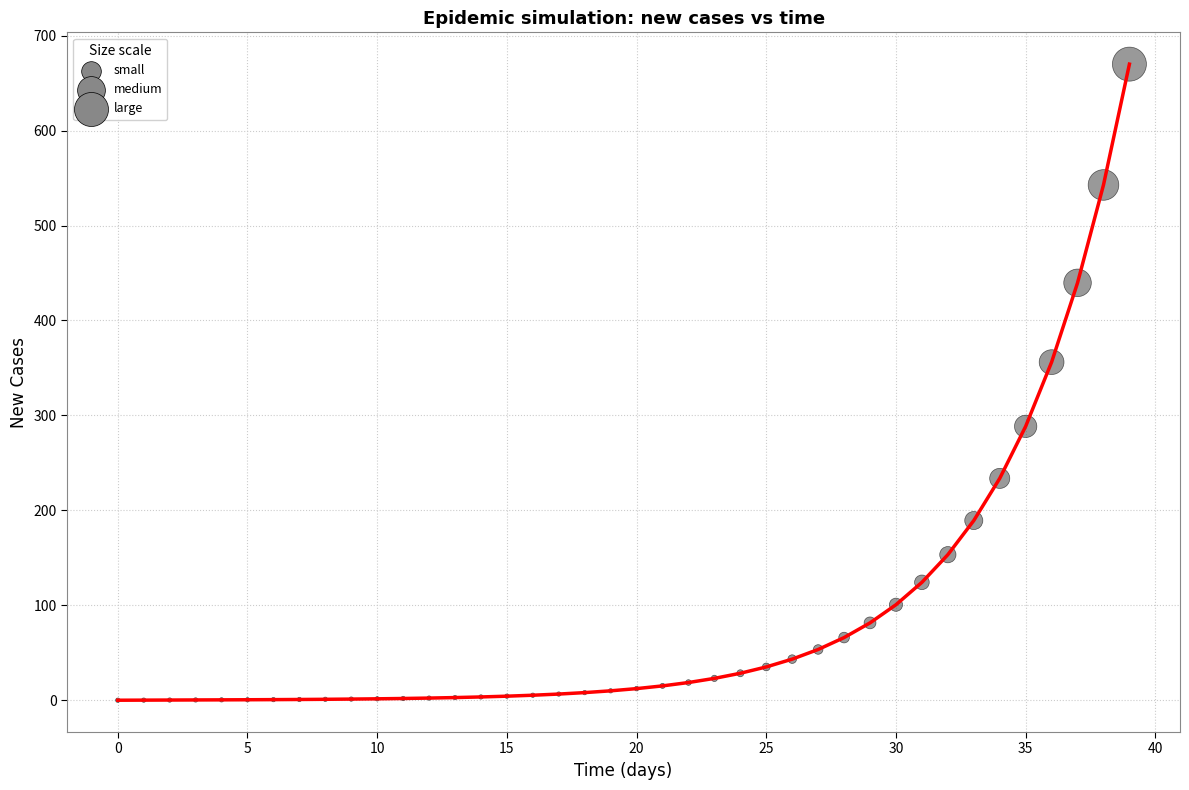

What is the difference between the maximum and minimum values?

670.0